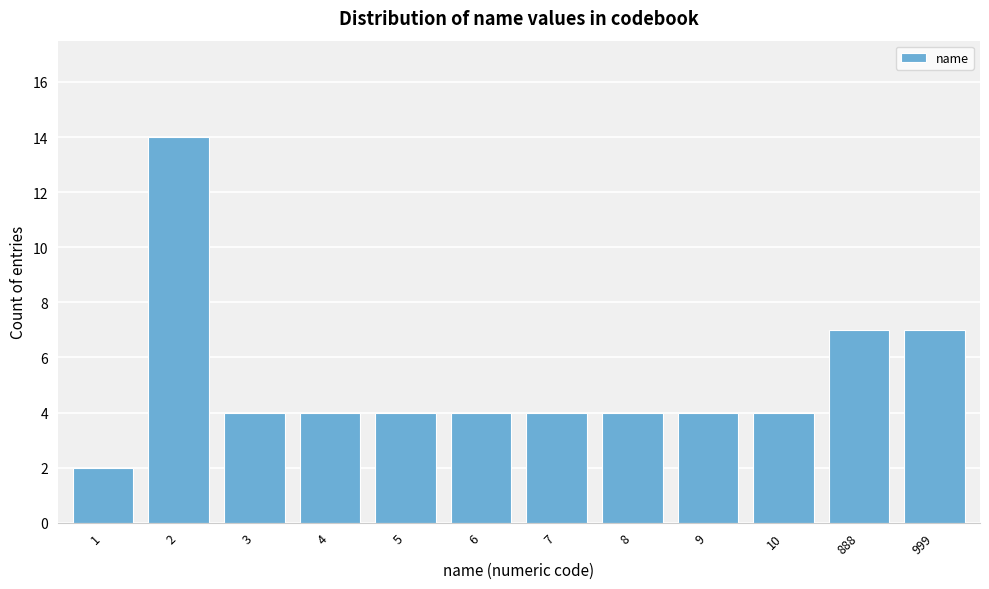

Reading left to right, list all the values displayed in this chart.

1=2	2=14	3=4	4=4	5=4	6=4	7=4	8=4	9=4	10=4	888=7	999=7